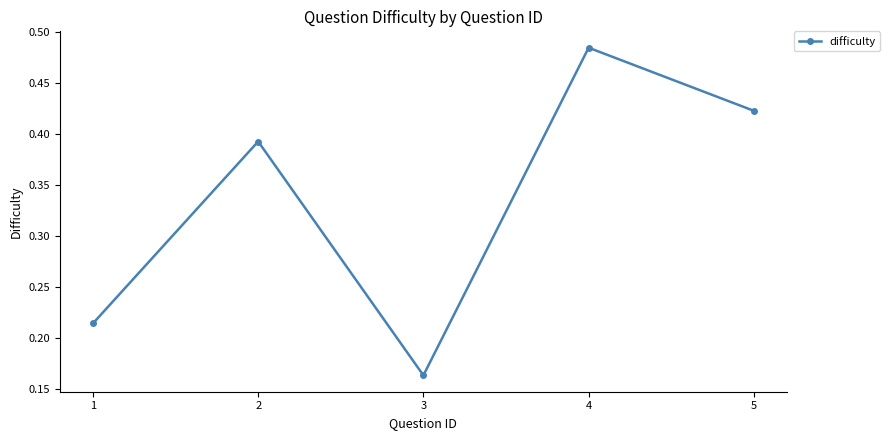

True or false: there are more than 2 points higher than both neighbors.

False